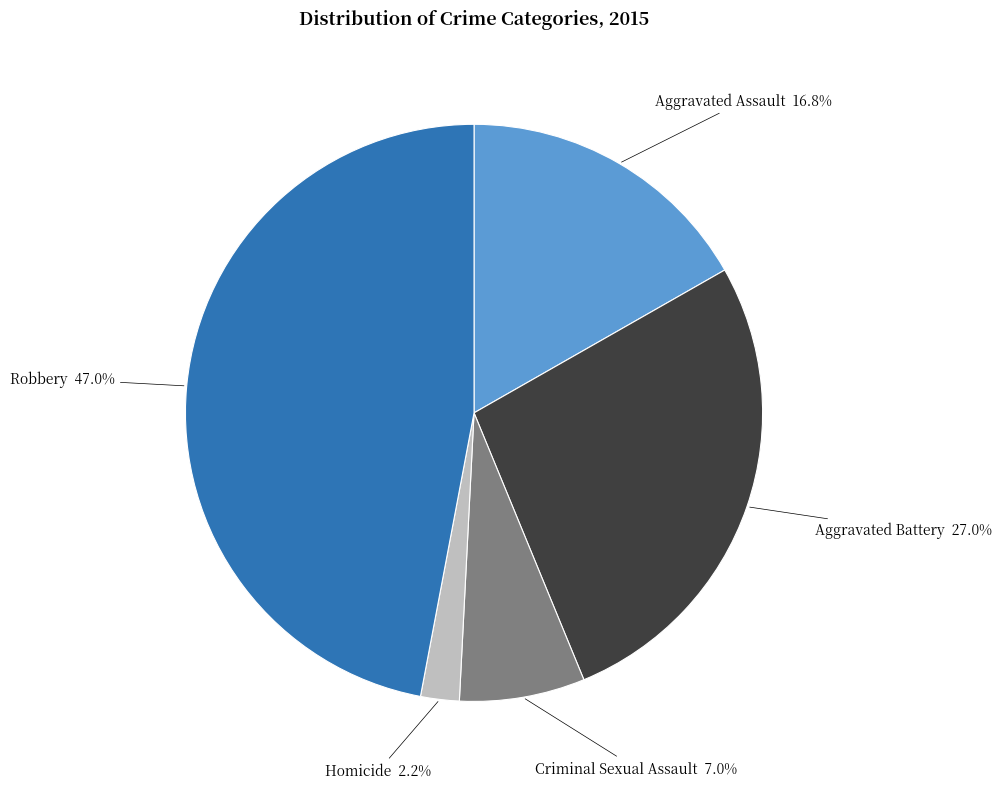

Does Homicide account for over 50% of the chart?

No